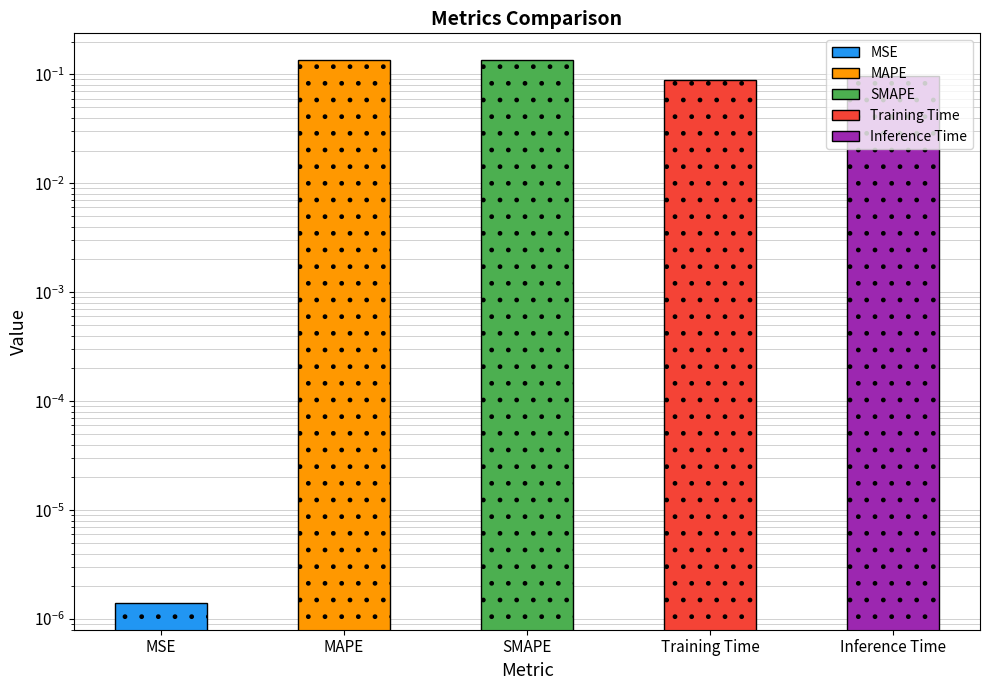

Reading right to left, what are all the values shown in this chart?

0.1	0.1	0.1	0.1	0.0